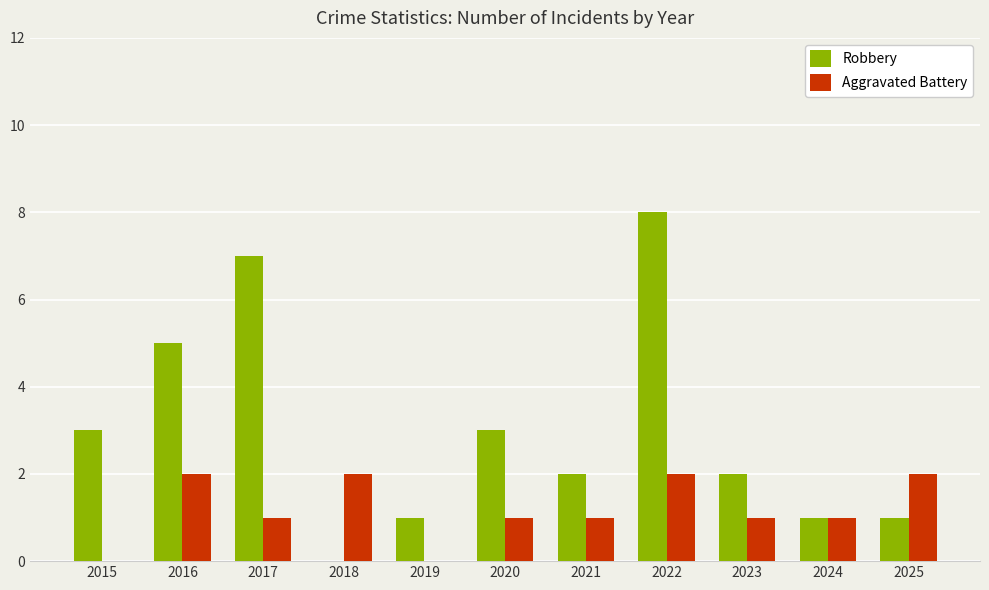

What is the maximum value for Robbery?

8